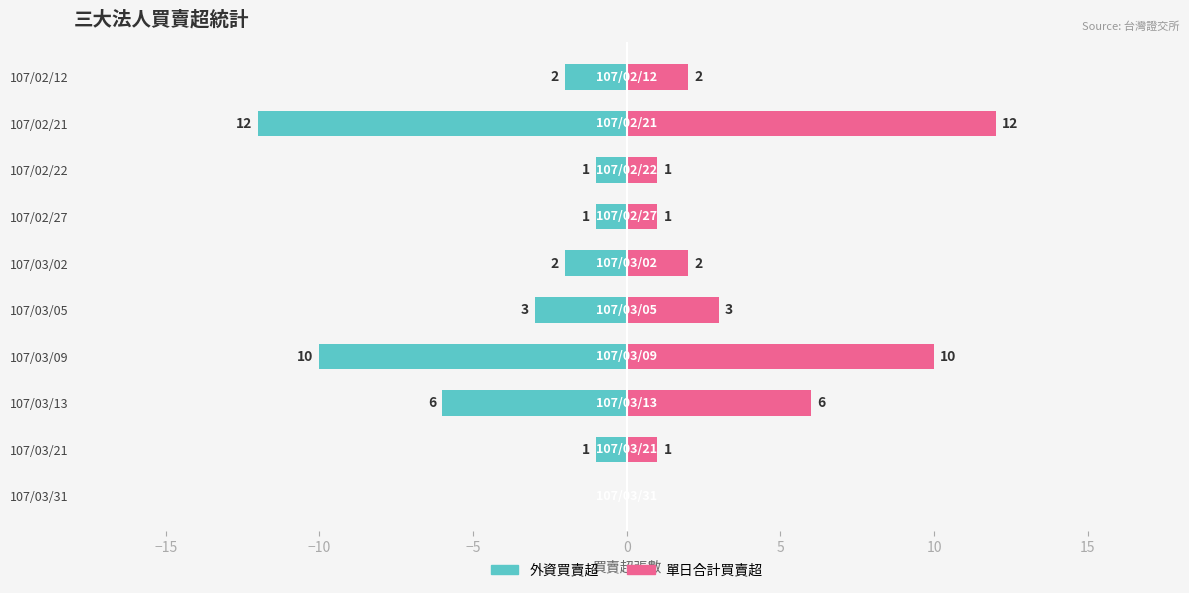

What is the average value of the 外資買賣超 series?

-4